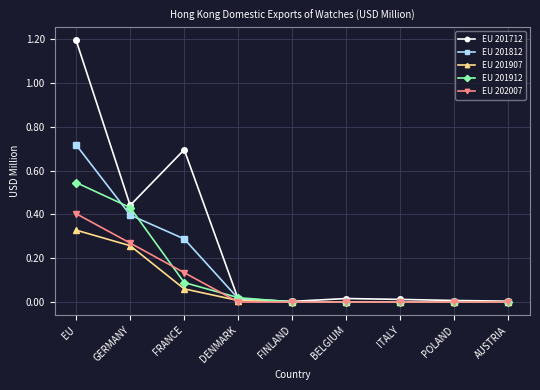

Does the chart have visible grid lines?

Yes